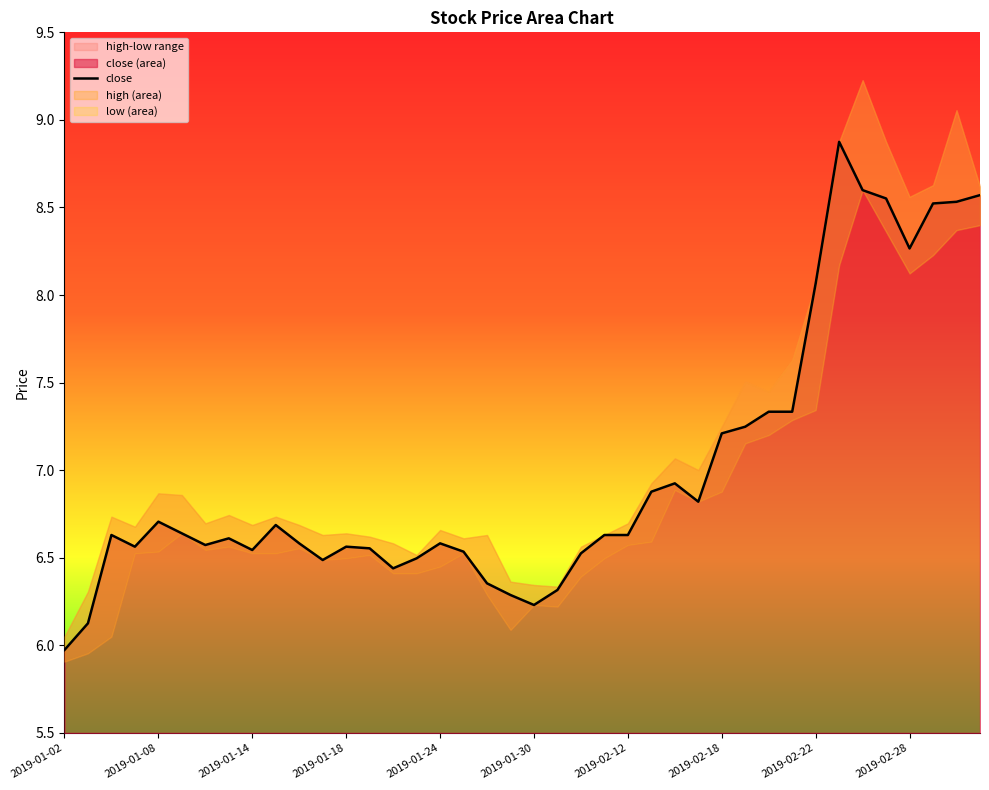

Is it true that close (area) equals 8.1 at 2019-02-22?

True